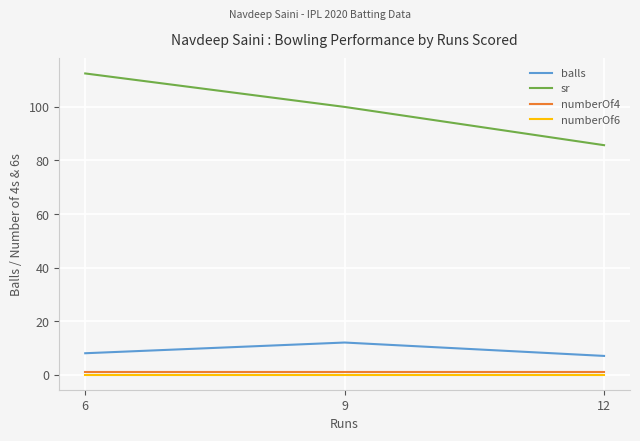

Is it true that balls equals 12.0 at 9?

True